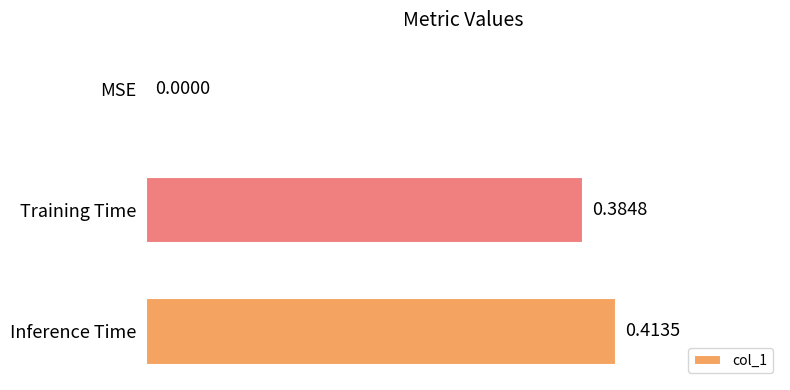

How many data points are above 0?

2